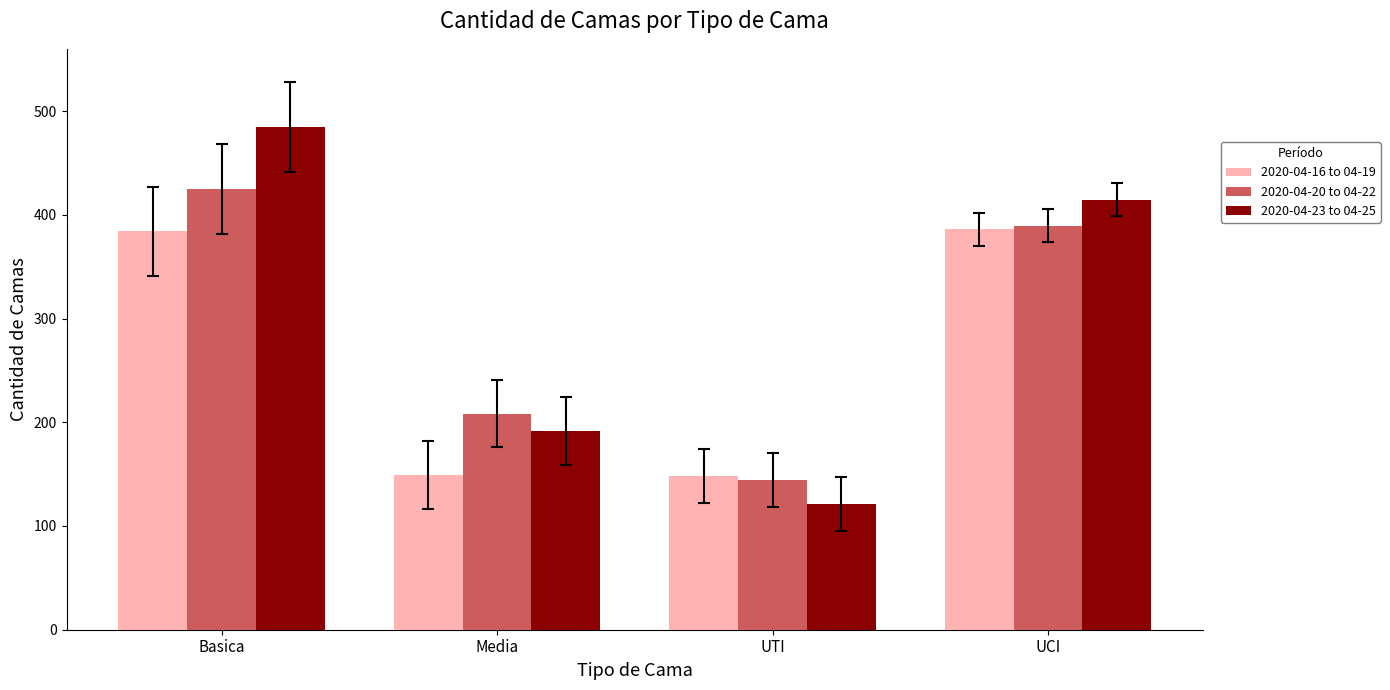

How many bars are there in each group?

3